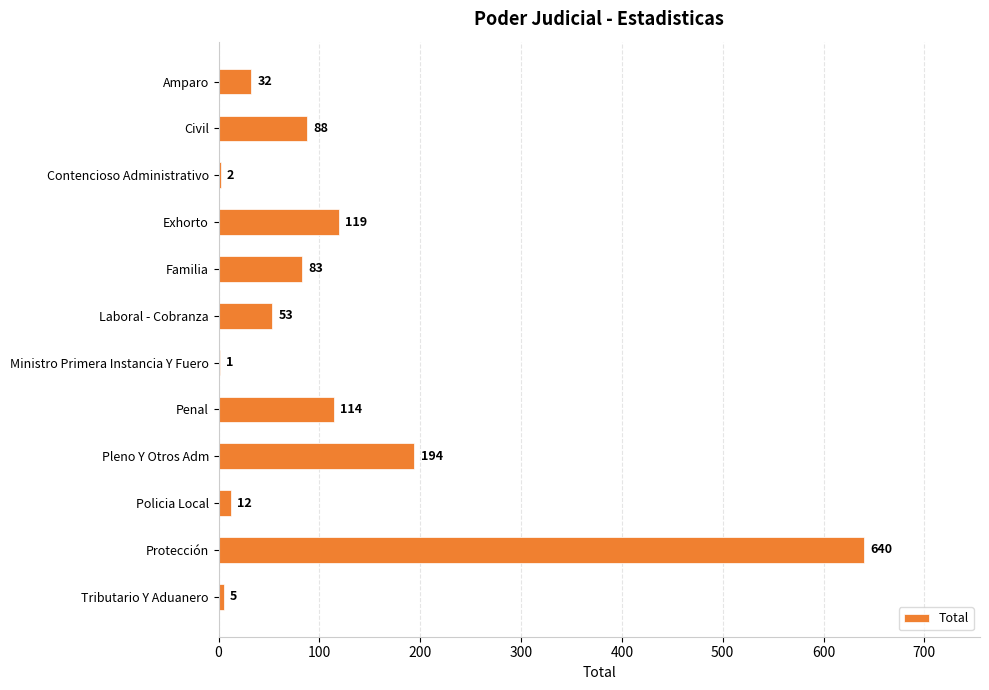

What is the maximum value shown in the chart?

640